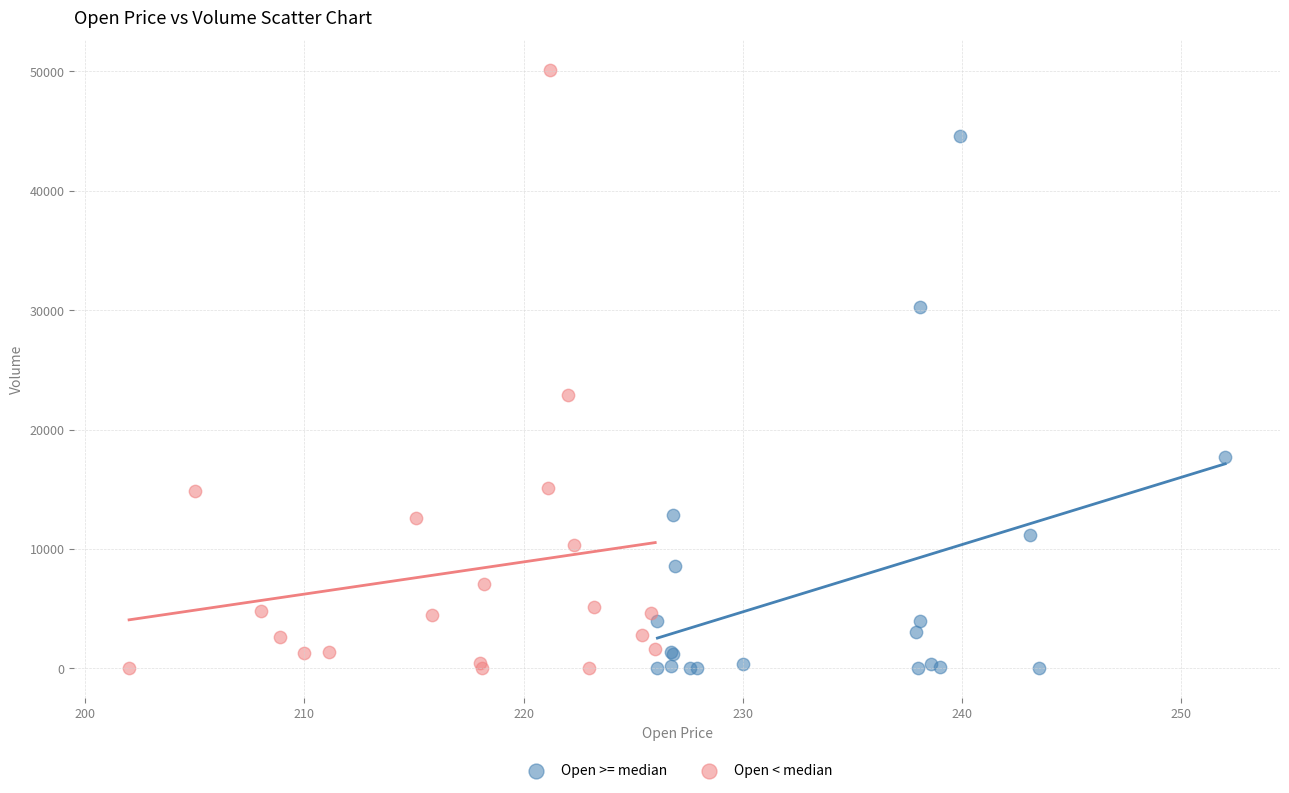

Which series has the largest Y range (max minus min)?

Open < median